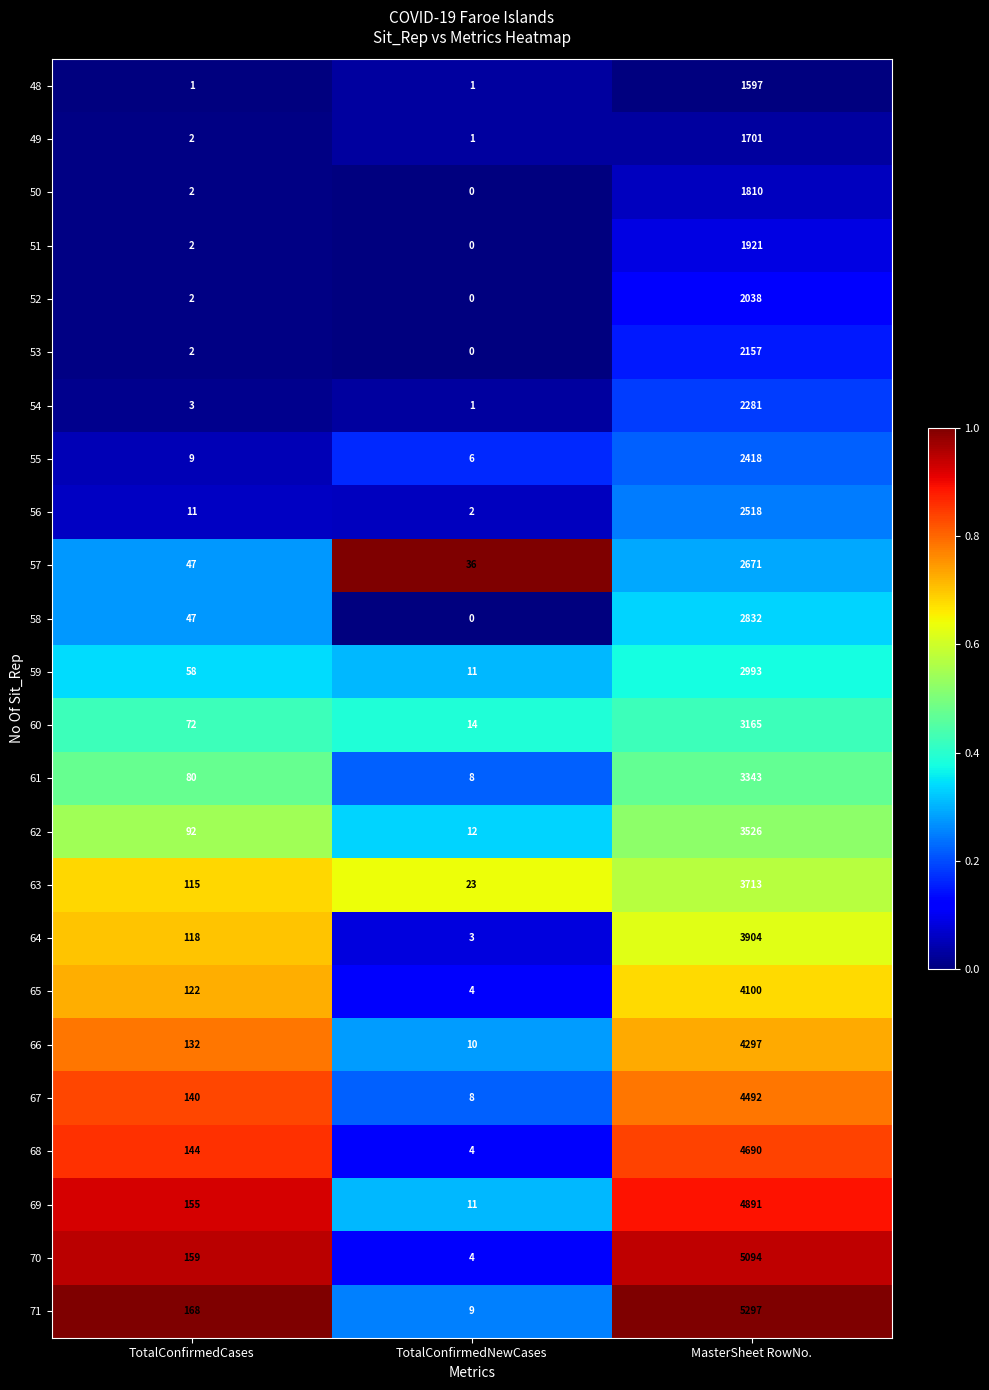

Between TotalConfirmedNewCases and MasterSheet RowNo., which series saw the biggest shift?

71